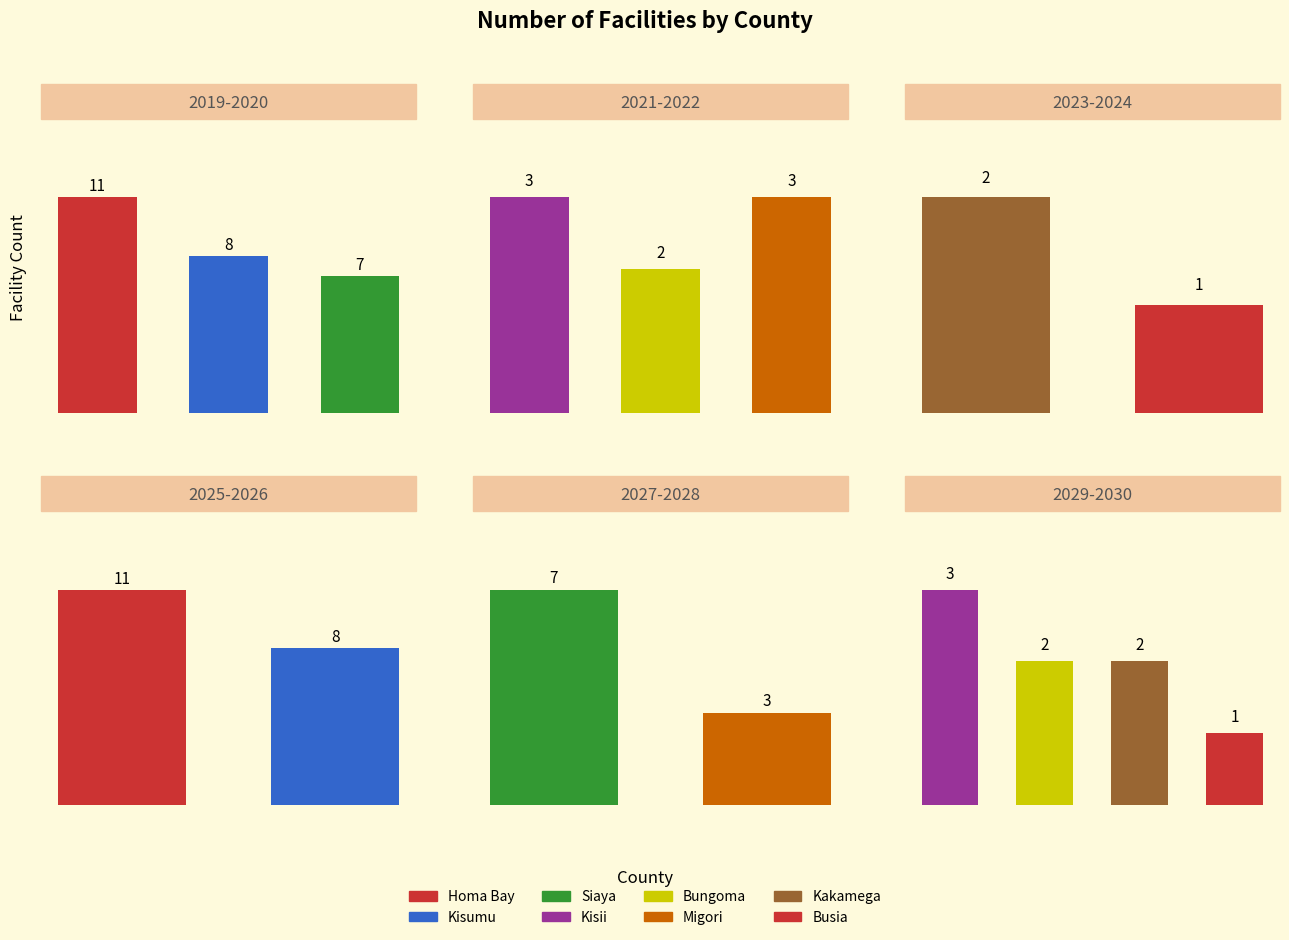

What is the difference between the values at Bungoma and Kisumu?

6